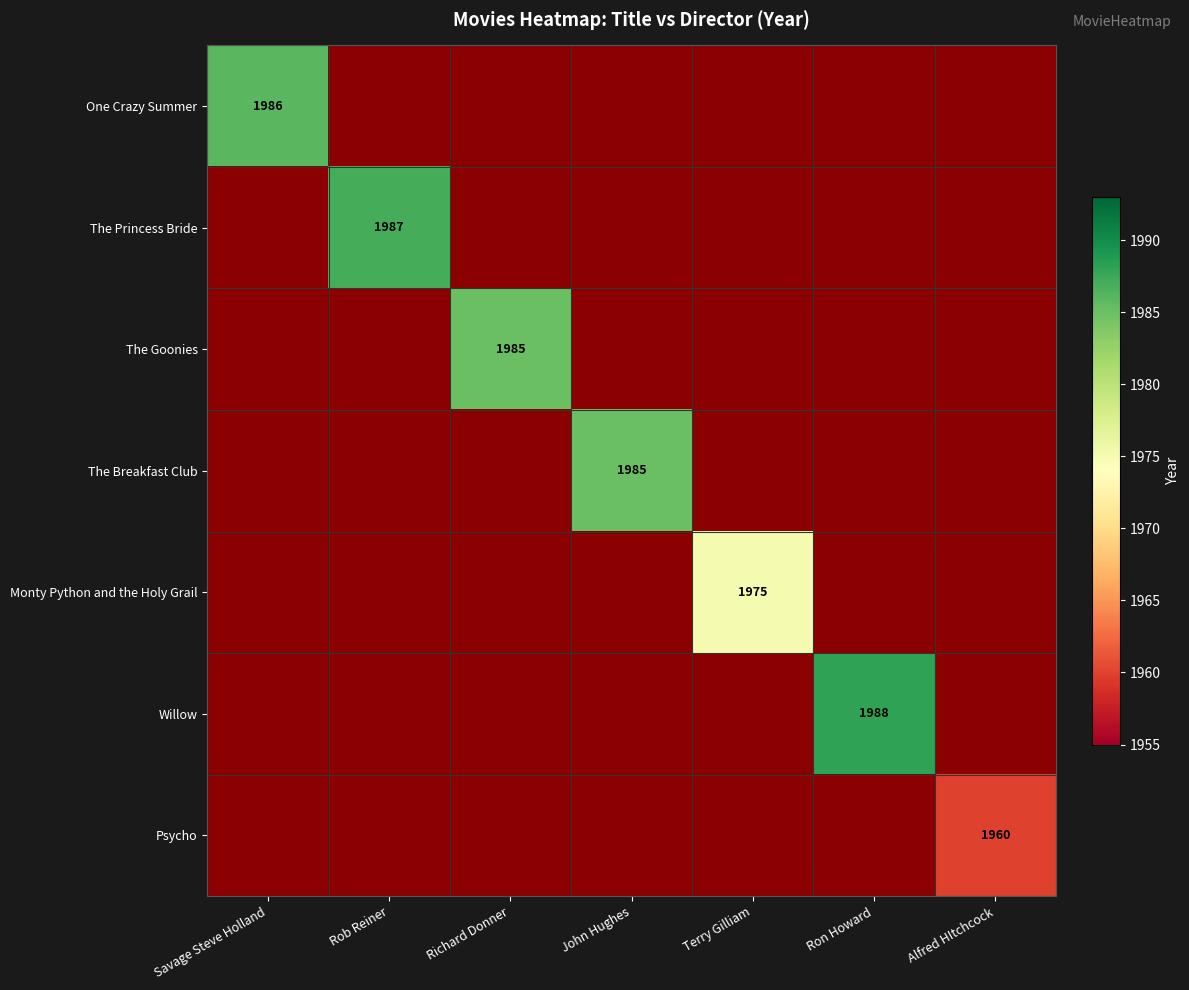

At how many categories does at least one series exceed 1974?

6